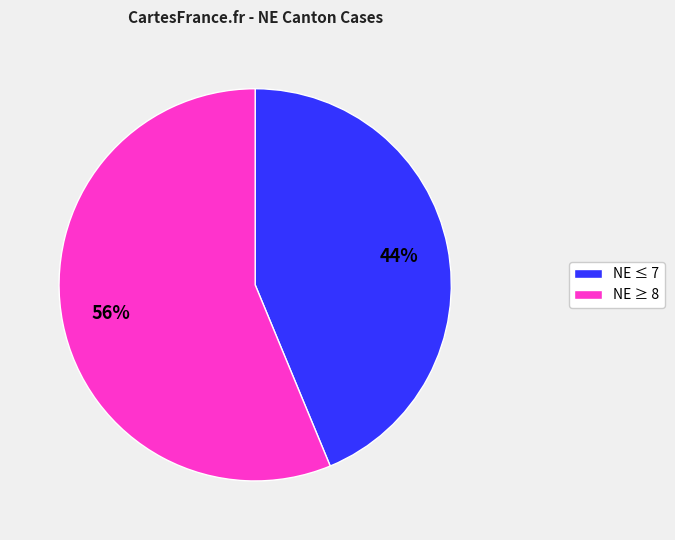

Rank the categories by value from lowest to highest.

NE ≤ 7, NE ≥ 8